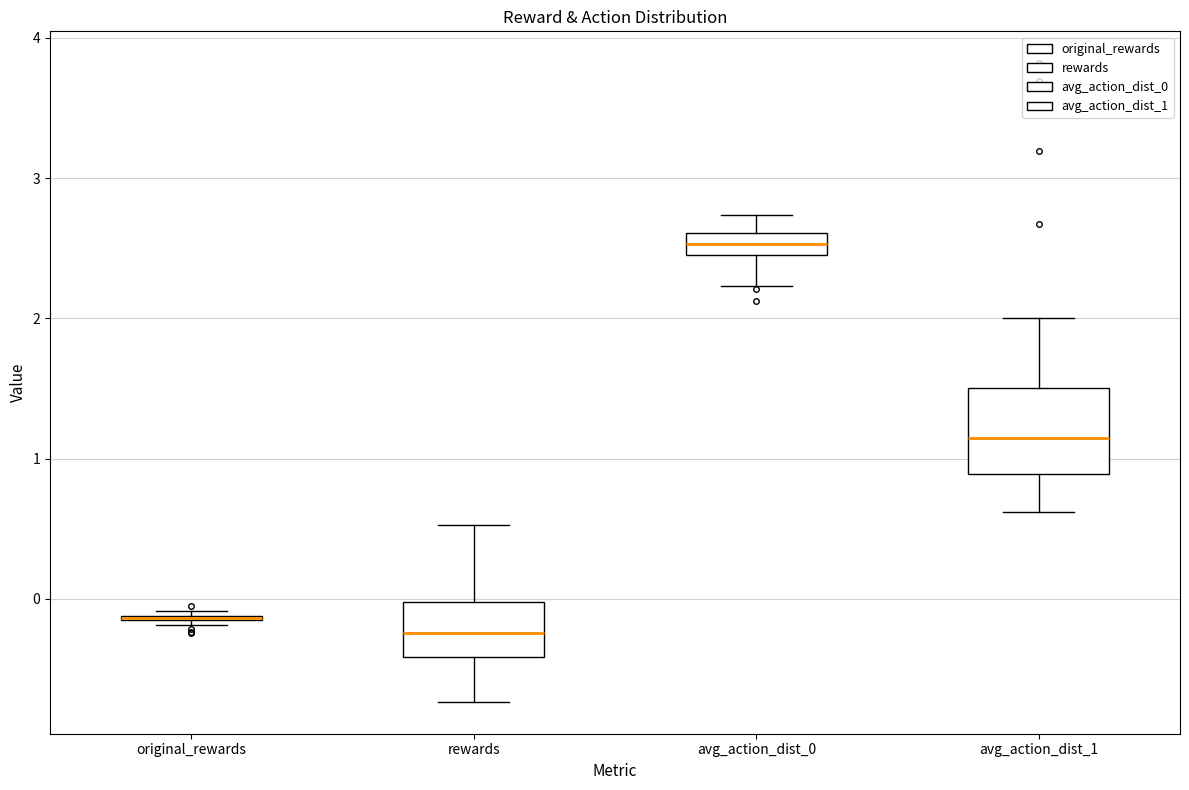

Reading left to right, transcribe this box plot: for each box, give where its median line is, the range the box spans, and where its two whiskers end, as read against the y-axis. The values are not printed on the chart, so give them approximately, as read against the axis.

original_rewards: box collapsed to a line at -0.1, whiskers -0.2 to -0.1
rewards: median -0.2, box -0.4 to 0.0, whiskers -0.7 to 0.5
avg_action_dist_0: median 2.5, box 2.4 to 2.6, whiskers 2.2 to 2.7
avg_action_dist_1: median 1.1, box 0.9 to 1.5, whiskers 0.6 to 2.0